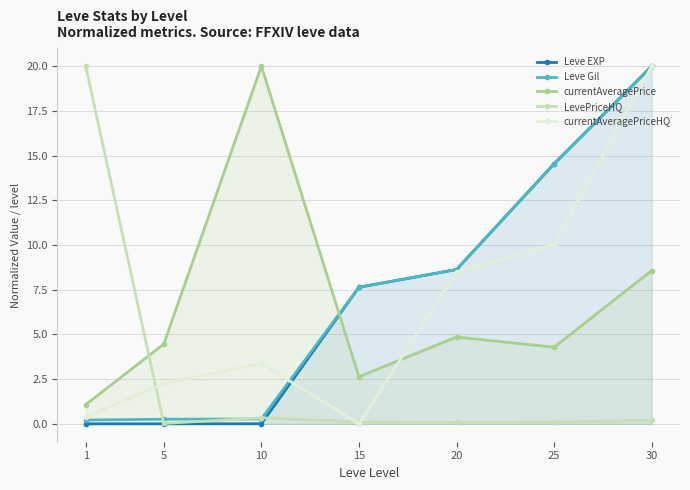

Reading right to left, what are all the values shown in this chart?

Leve EXP: 20.0	14.5	8.6	7.6	0.0	0.0	0.0
Leve Gil: 20.0	14.5	8.6	7.6	0.3	0.3	0.2
currentAveragePrice: 8.6	4.3	4.9	2.6	20.0	4.5	1.1
LevePriceHQ: 0.2	0.1	0.1	0.1	0.3	0.0	20.0
currentAveragePriceHQ: 20.0	10.0	8.5	0.0	3.4	2.2	0.4